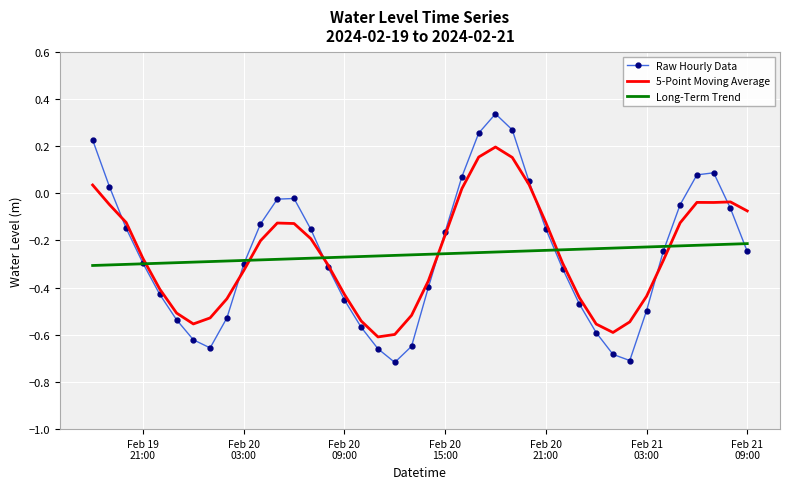

At how many categories does at least one series exceed 0?

9